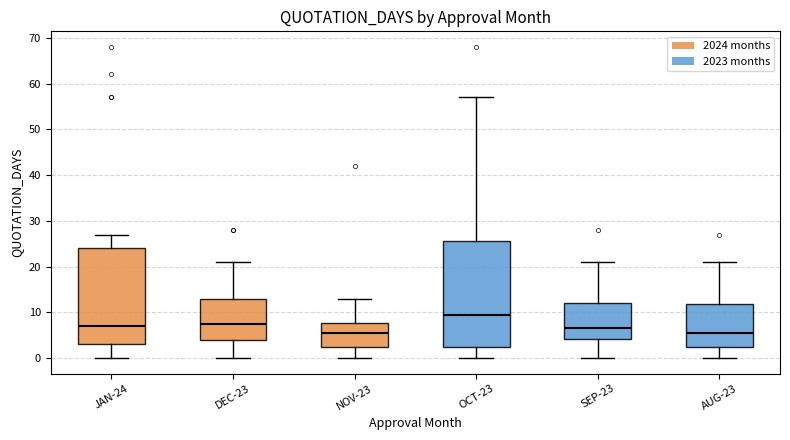

Comparing the boxes themselves (not the whiskers), which one is the tallest?

OCT-23